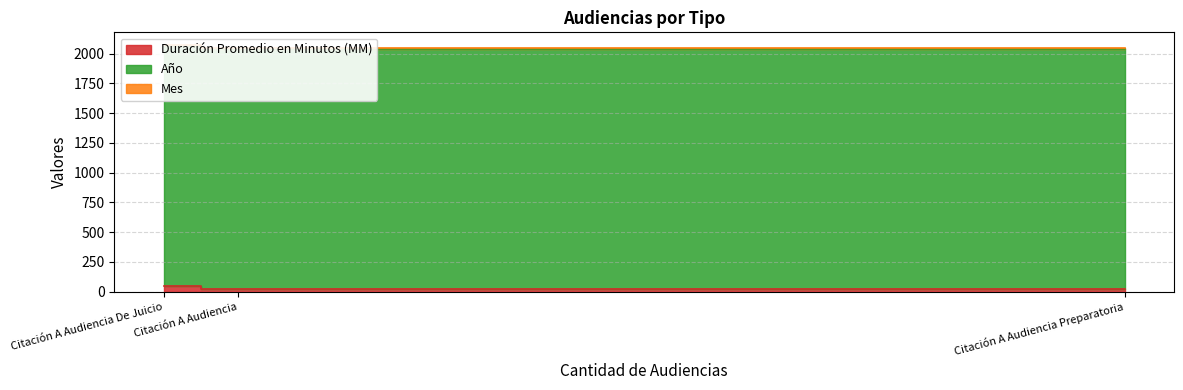

What are all the series names shown in the legend?

Duración Promedio en Minutos (MM), Año, Mes